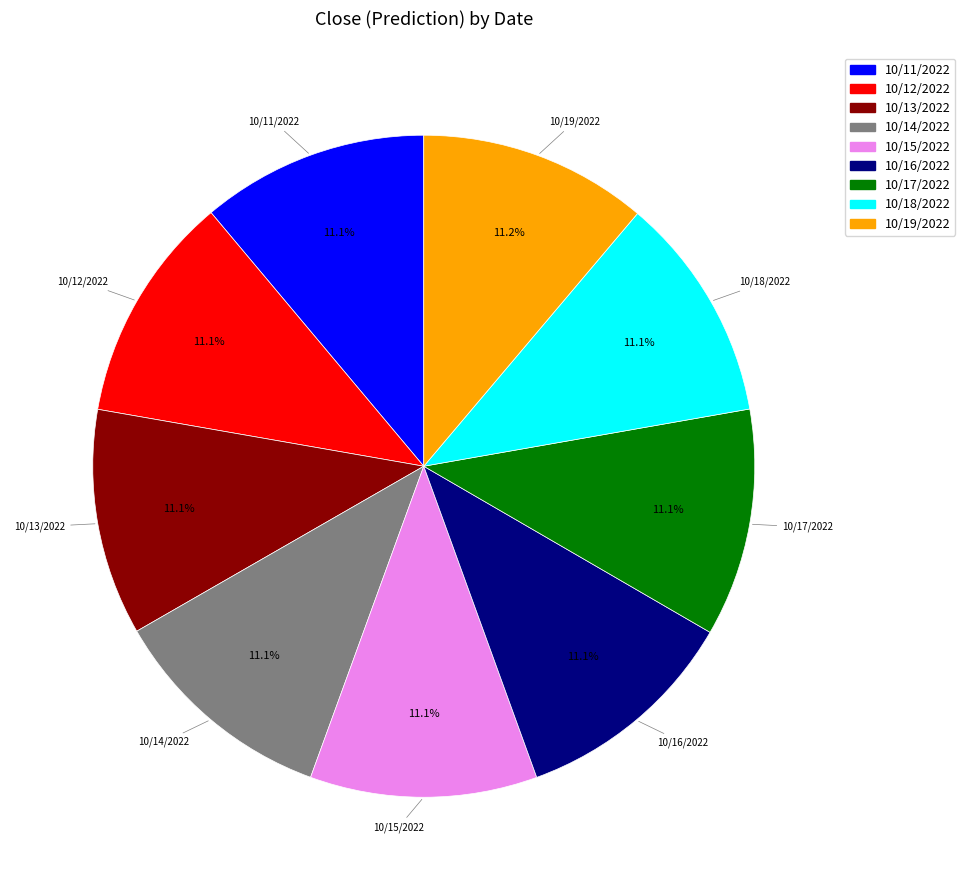

True or false: 10/11/2022 accounts for 11% of the total.

True